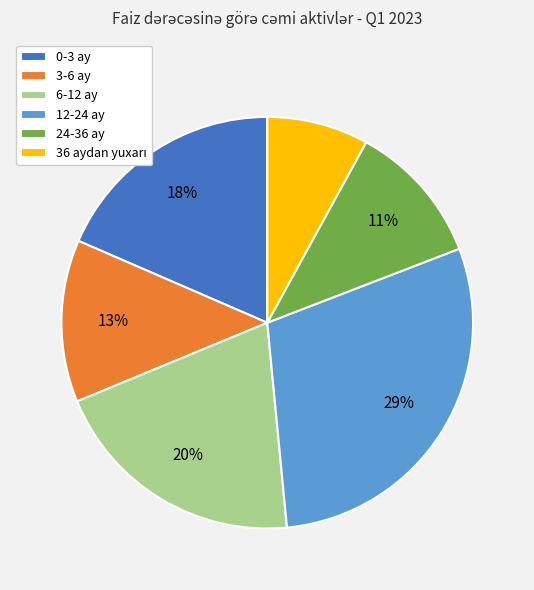

To the nearest percent, what is the difference between the largest and smallest slice percentages?

21%